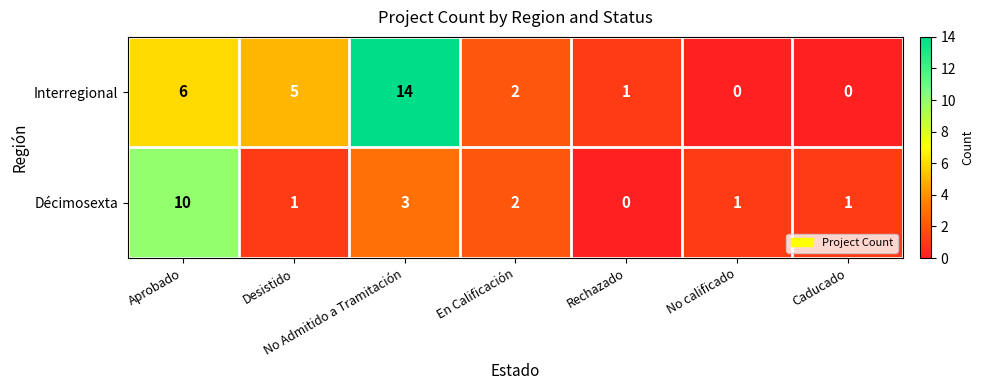

Rank the series by their average value, from lowest to highest.

Décimosexta, Interregional